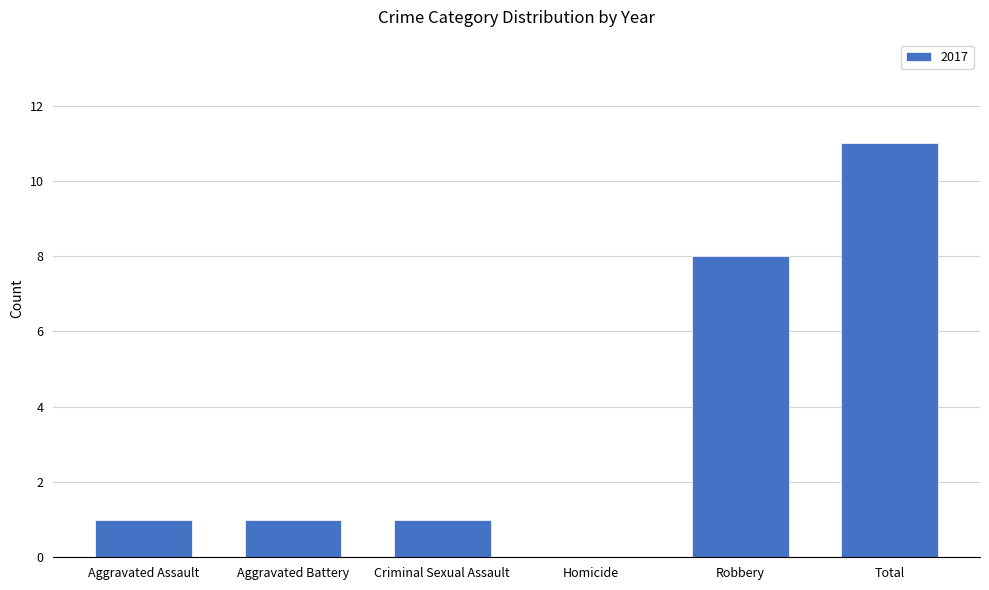

The value at Total is 3. True or false?

False